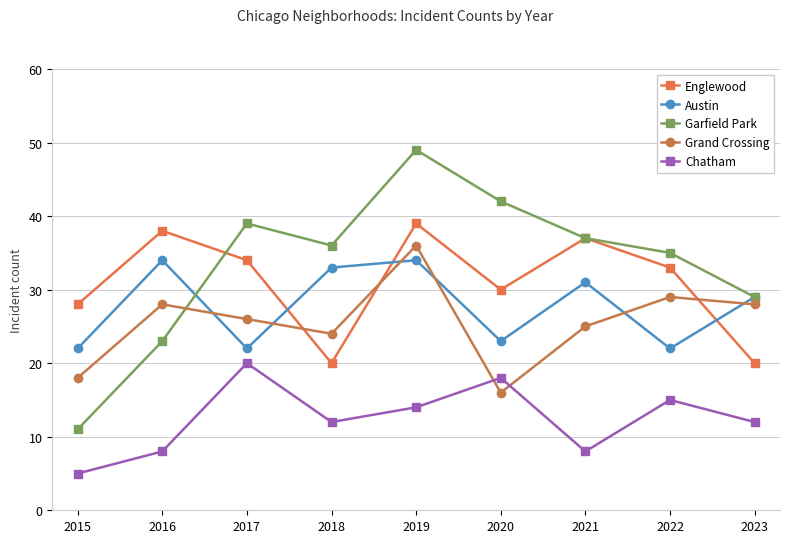

How many lines are shown in the chart?

5